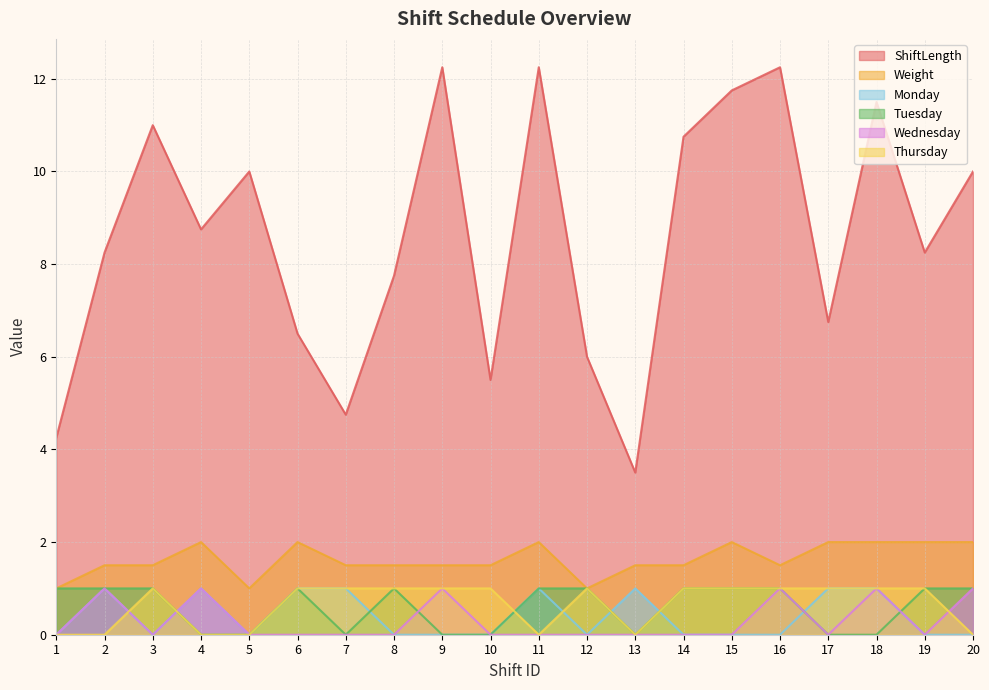

What is the difference between the maximum and minimum values in the Tuesday series?

1.0